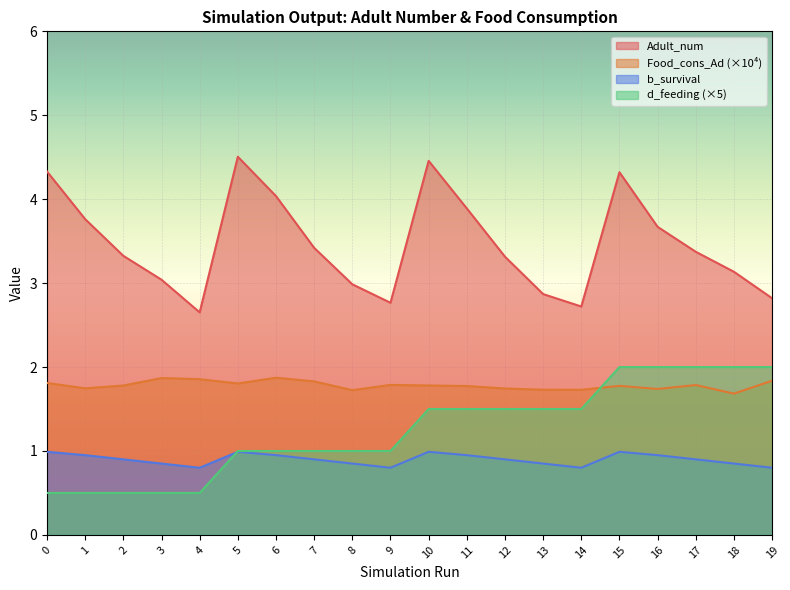

How many lines are shown in the chart?

4